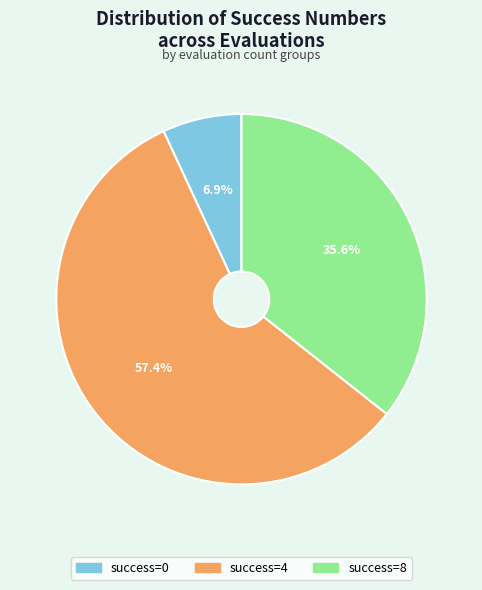

To the nearest percent, what is the difference between the largest and smallest slice percentages?

51%